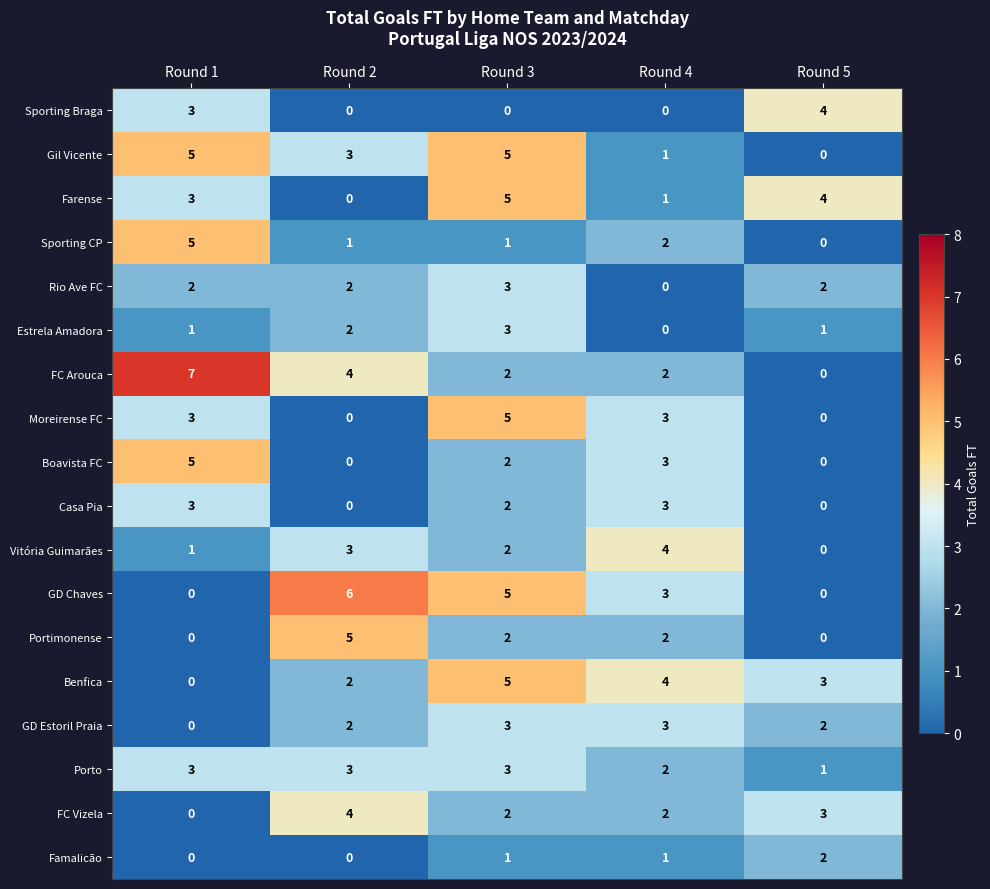

At which label does Rio Ave FC reach its peak?

Round 3